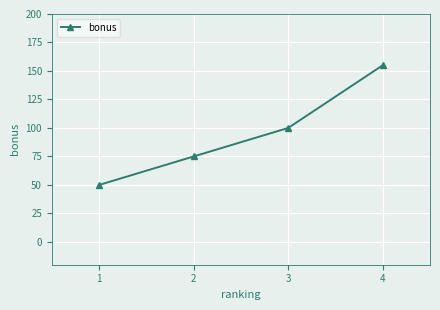

True or false: the data shows 100 at 3.

True